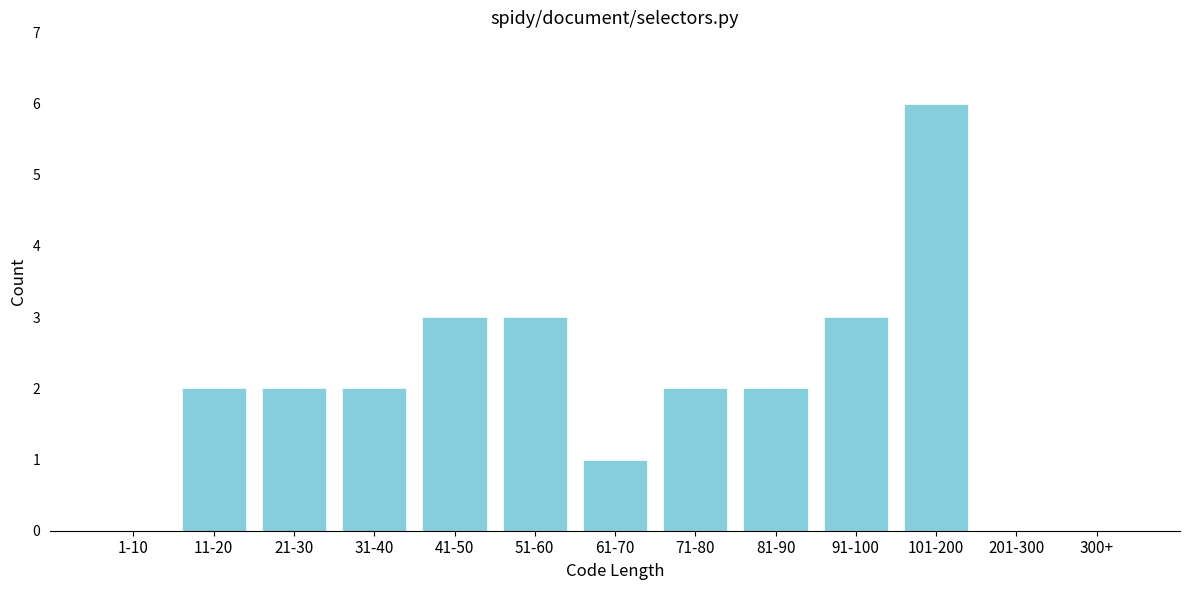

Reading right to left, list all the values displayed in this chart.

300+=0	201-300=0	101-200=6	91-100=3	81-90=2	71-80=2	61-70=1	51-60=3	41-50=3	31-40=2	21-30=2	11-20=2	1-10=0